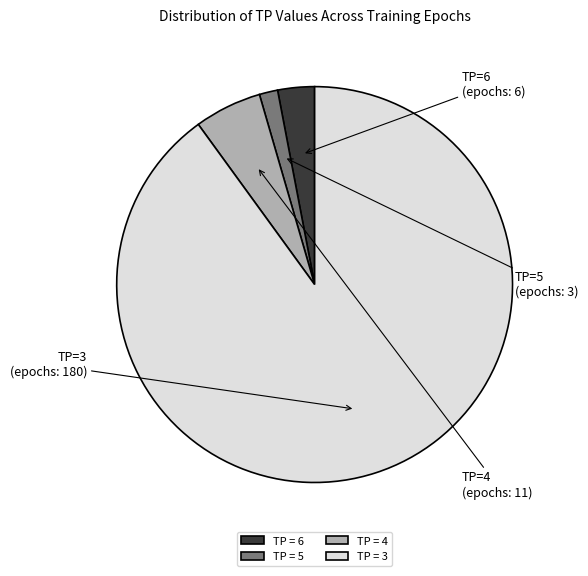

Which has a higher value, TP = 3 or TP = 6?

TP = 3